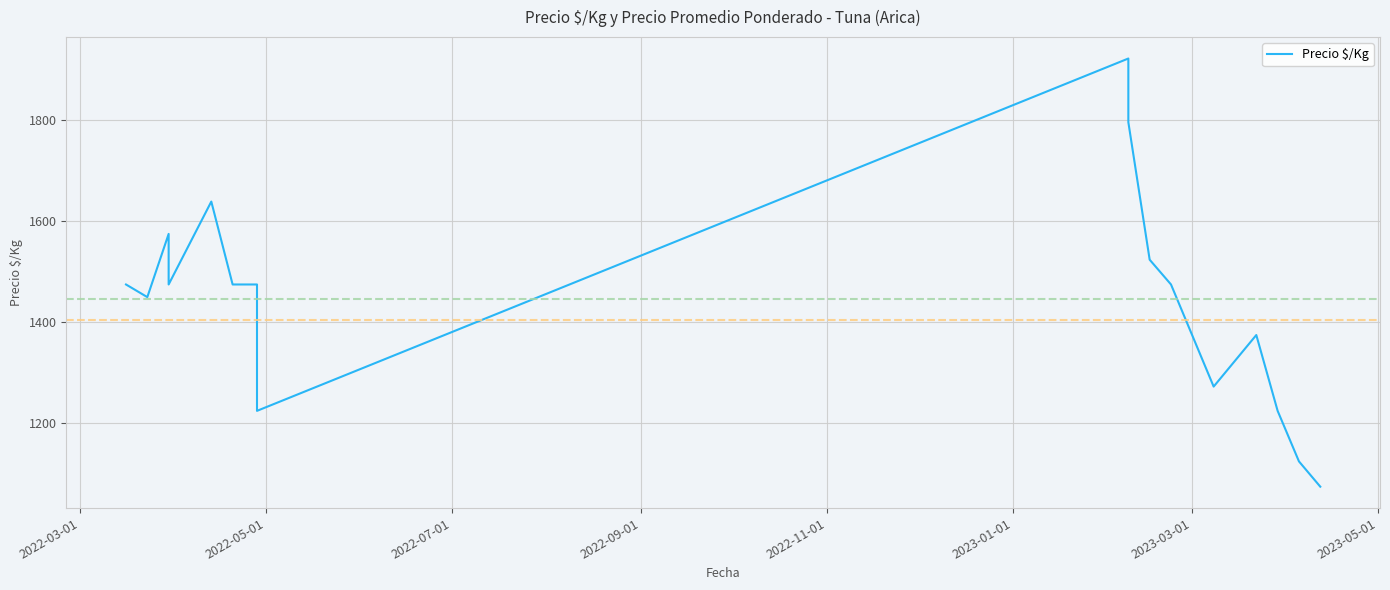

Does the chart display data point markers on the line(s)?

No